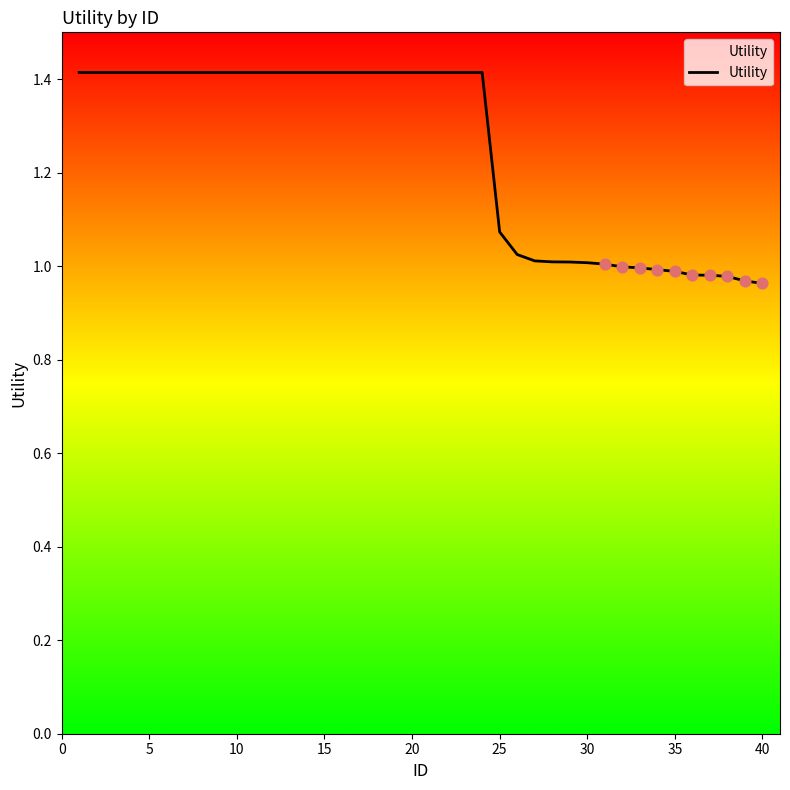

What is the maximum value shown in the chart?

1.4